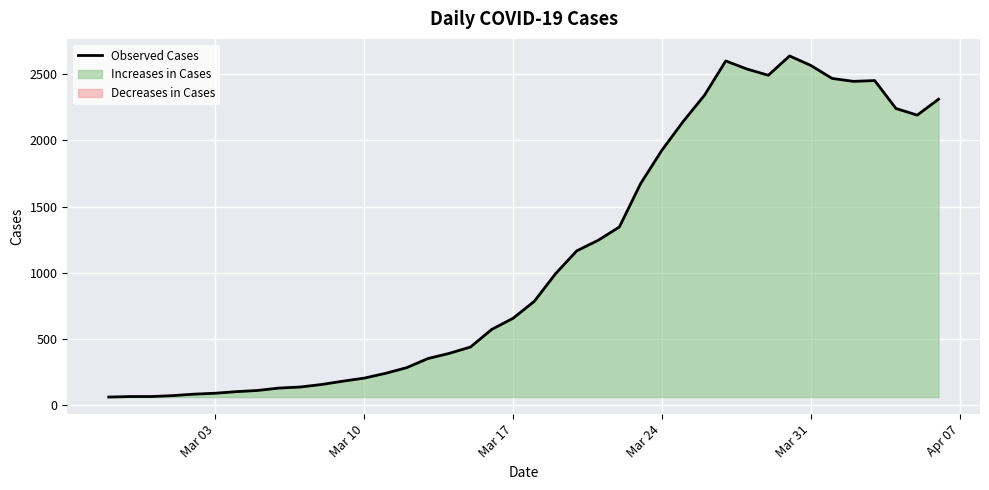

What is the smallest value displayed?

61